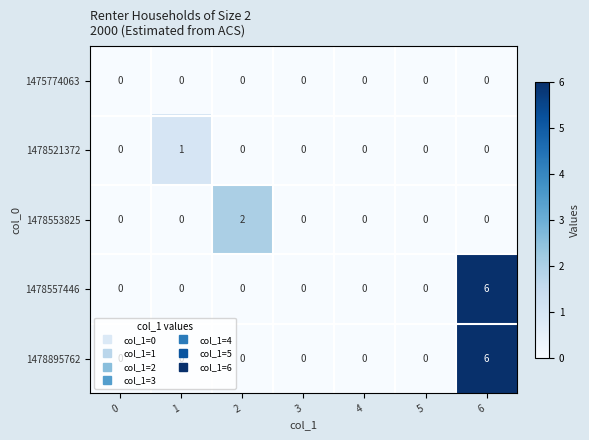

Is it true that 1478557446 equals 0 at 5?

True